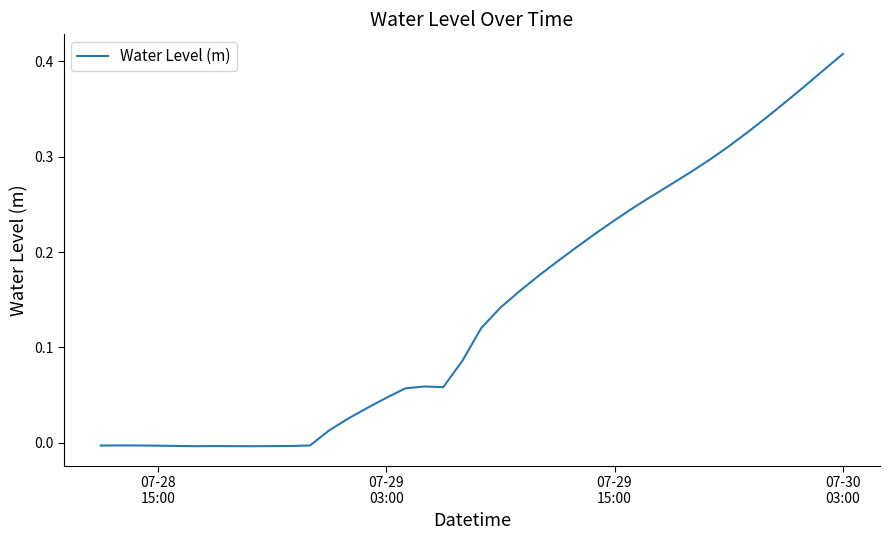

Does the chart display data point markers on the line(s)?

No